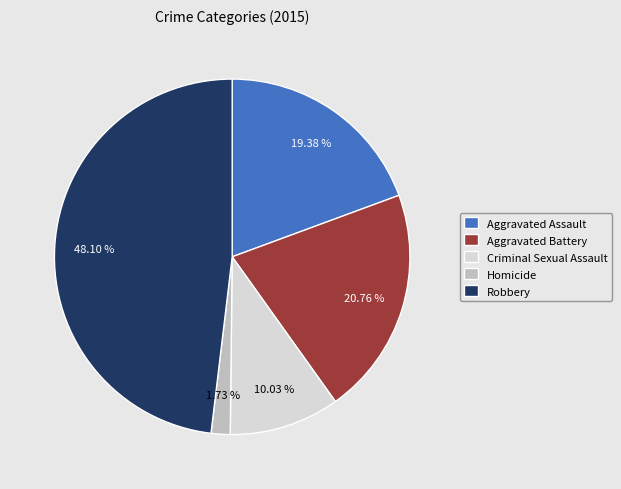

To the nearest percent, what portion does Criminal Sexual Assault represent?

10%